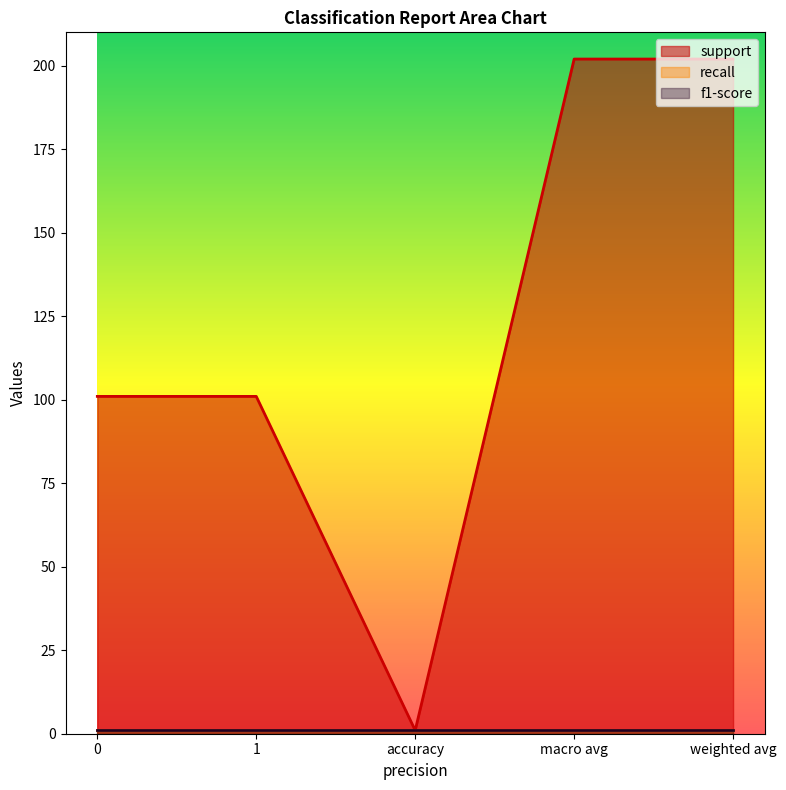

Between accuracy and weighted avg, which is larger?

weighted avg